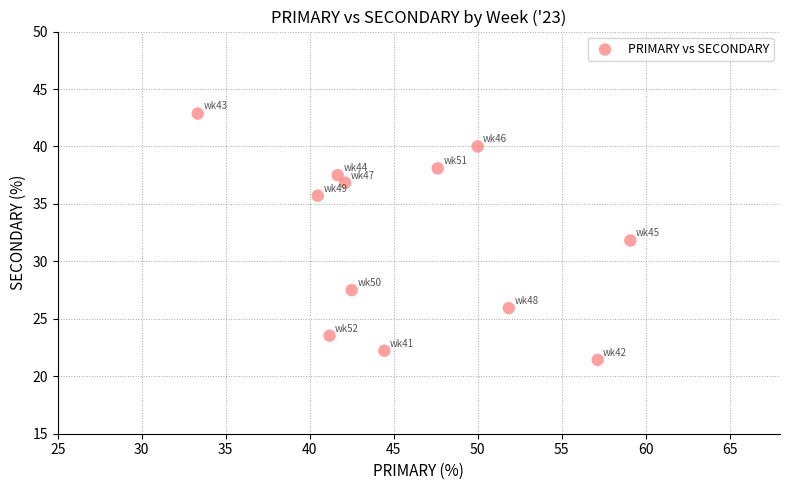

What is the range of Y values (max minus min)?

21.4